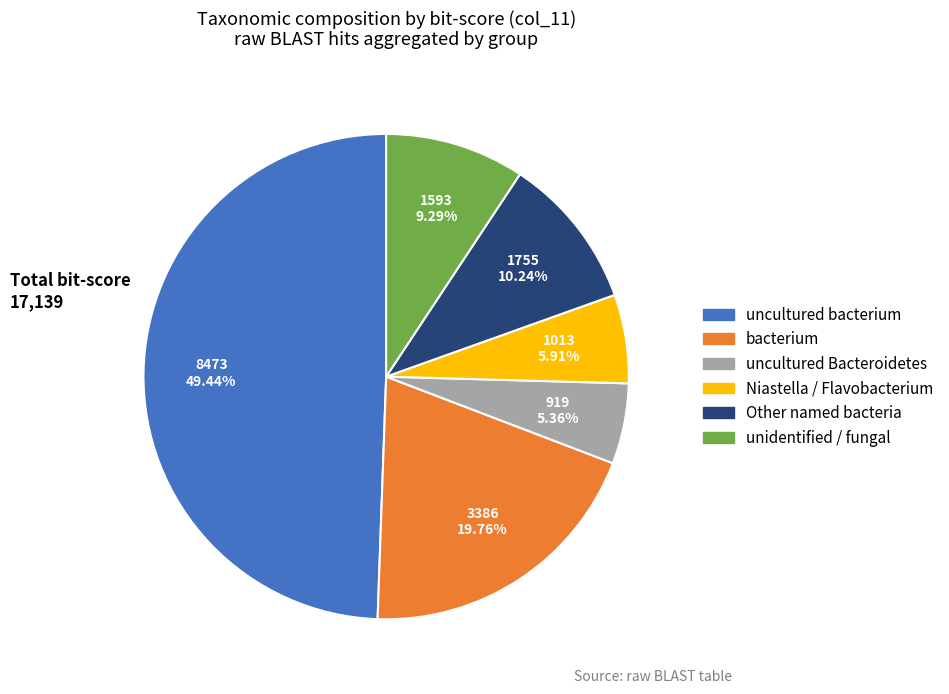

Is there a majority slice in this chart?

No